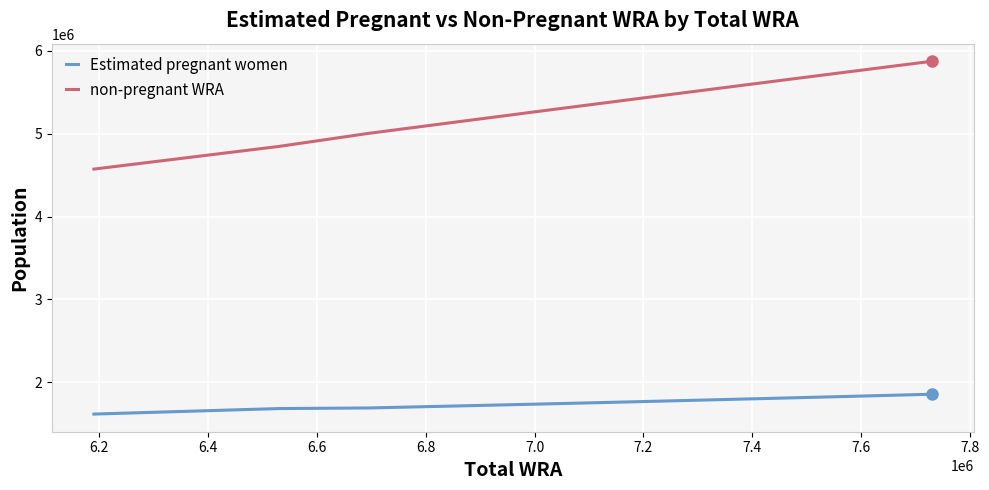

How many lines are shown in the chart?

2